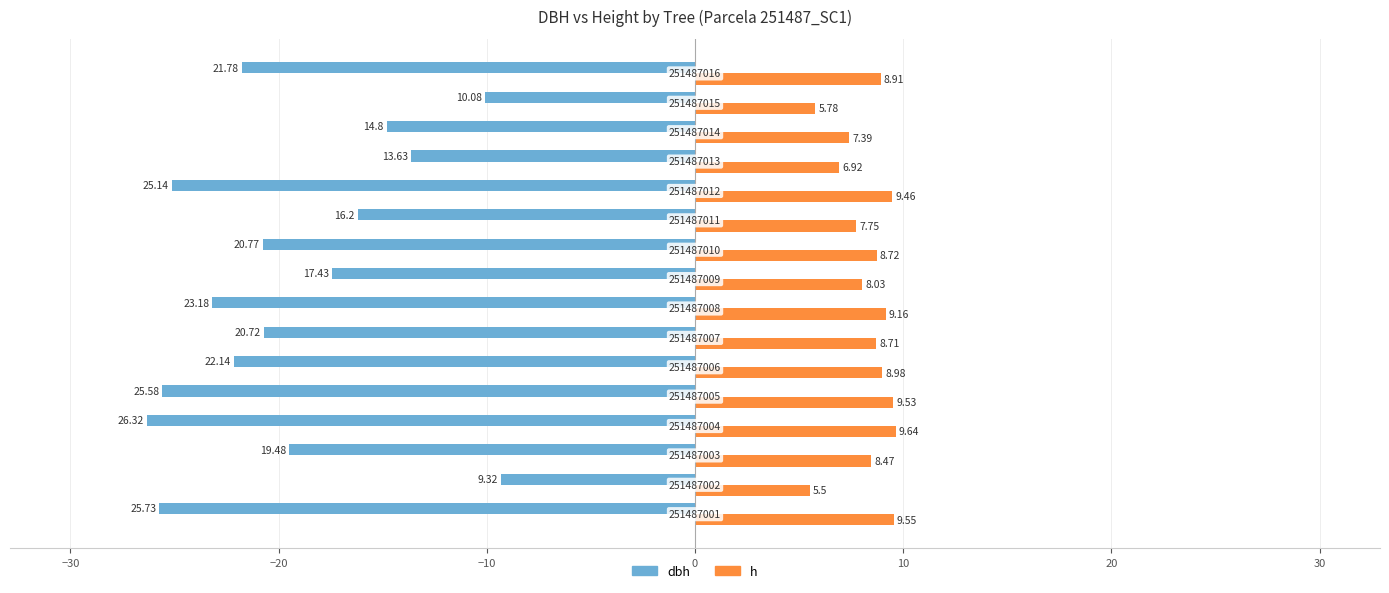

What is the average value of the h series?

8.3